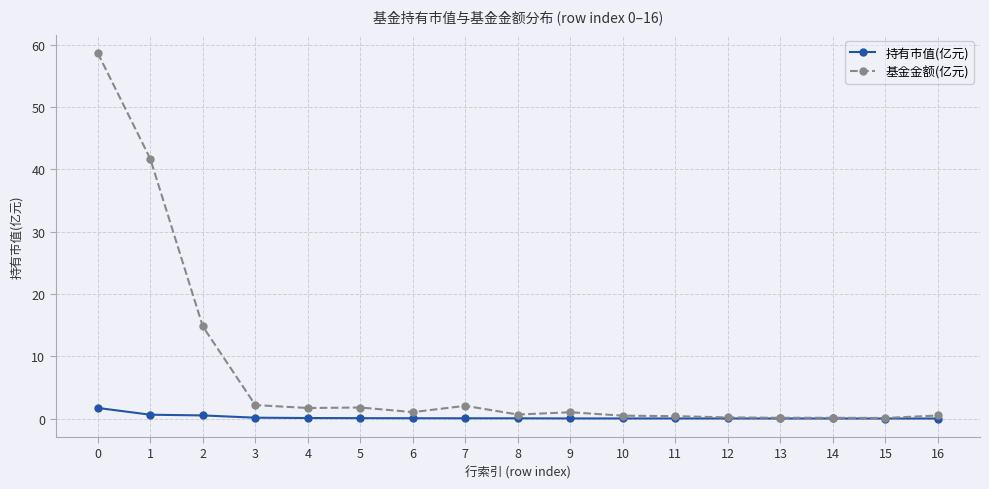

List the series in order of their peak value, highest first.

基金金额(亿元), 持有市值(亿元)